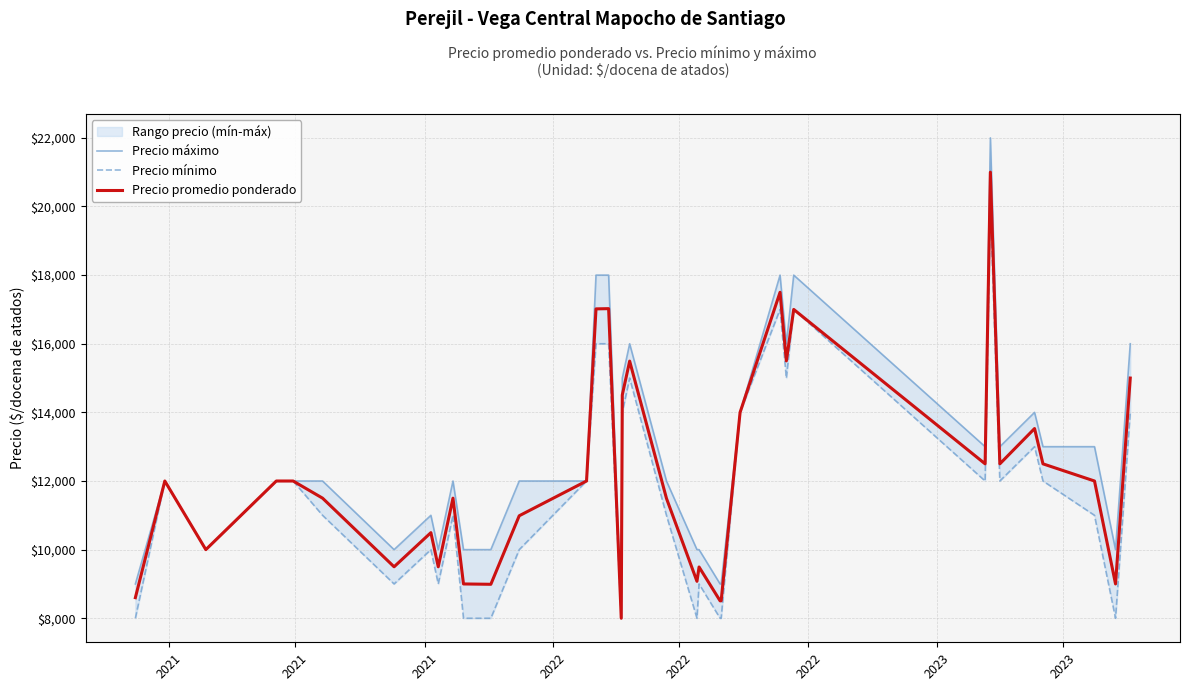

What is the minimum value for Precio promedio ponderado?

8000